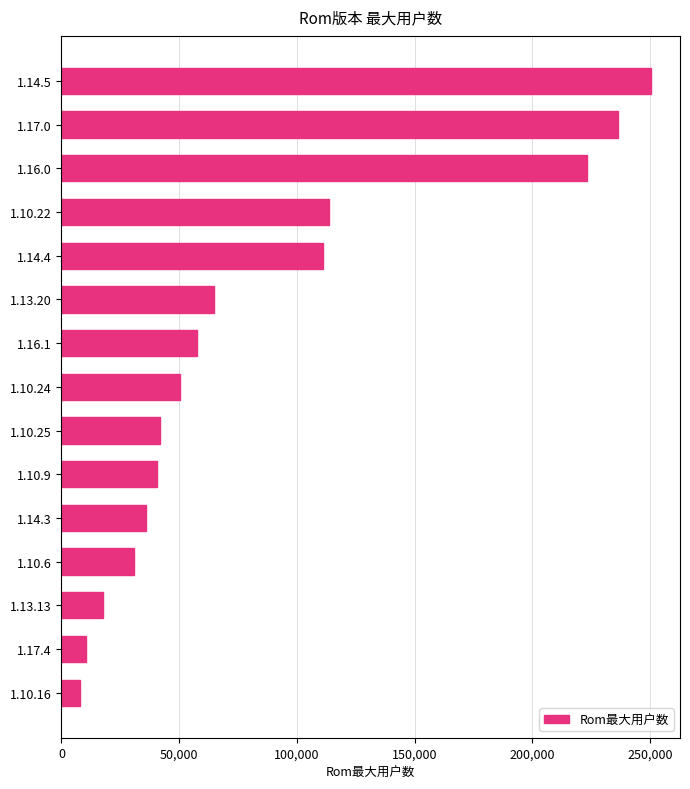

What is the change in value from 1.17.0 to 1.16.0?

-13201